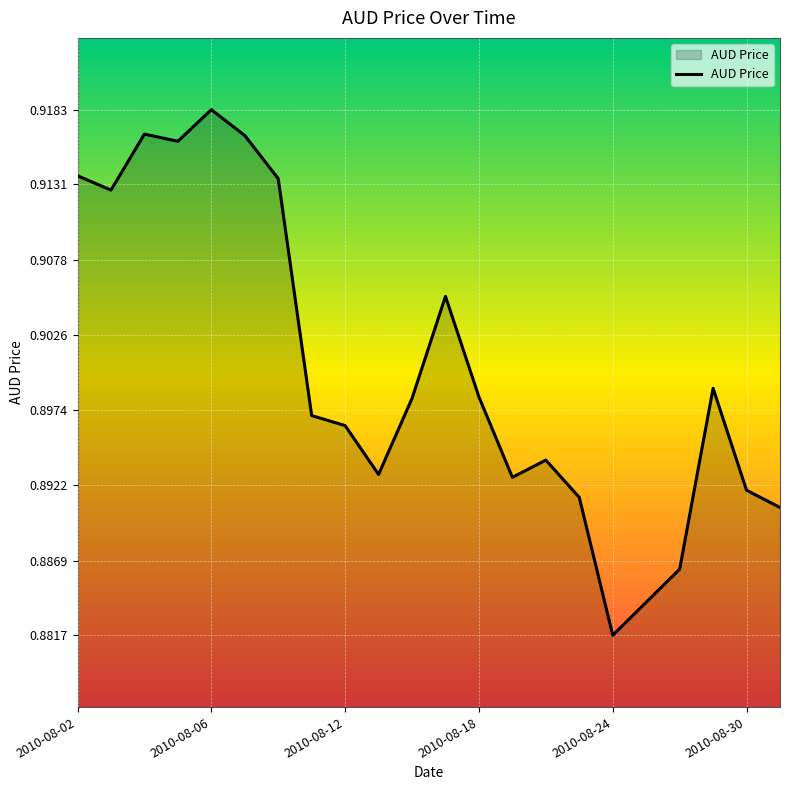

How many lines are shown in the chart?

1